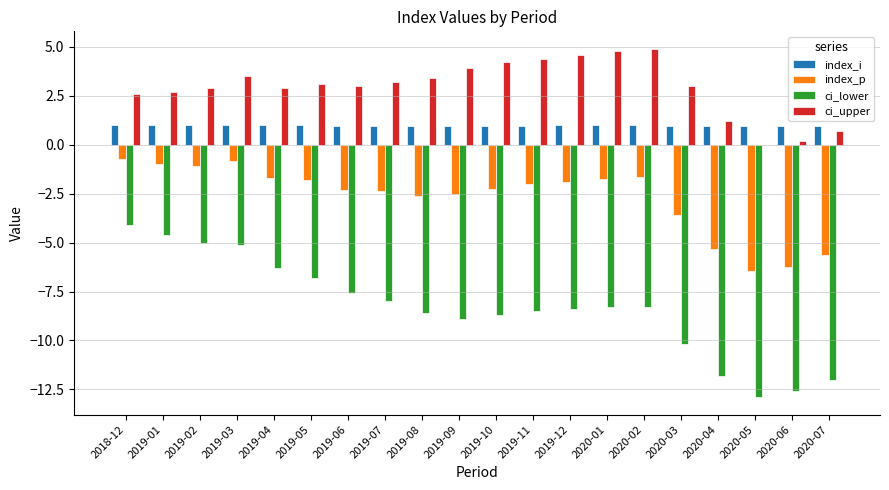

What is the greatest value displayed?

4.9